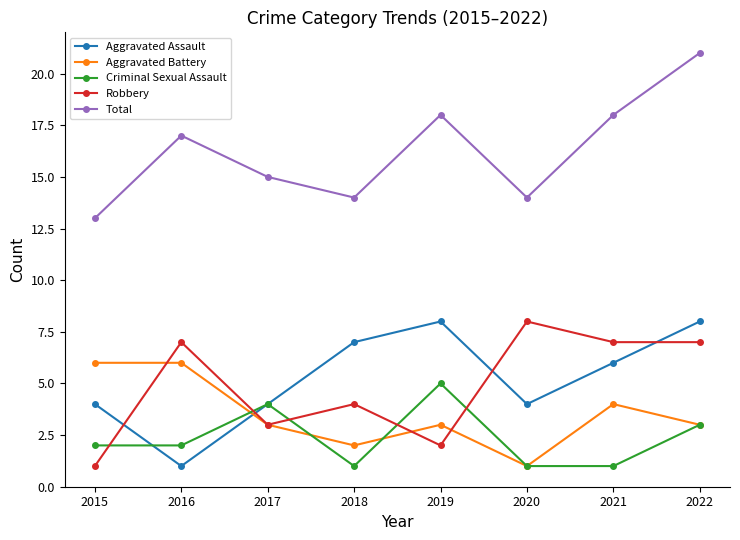

Which category has the lowest value in the Aggravated Assault series?

2016